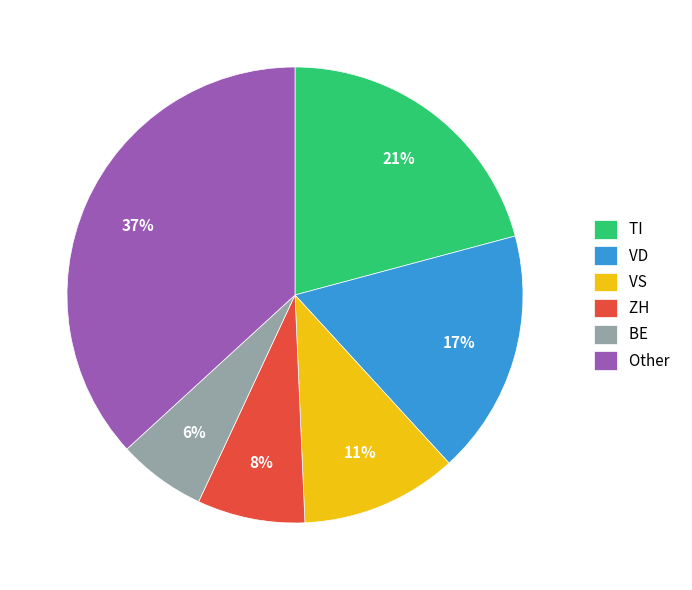

Does any single category account for the majority?

No